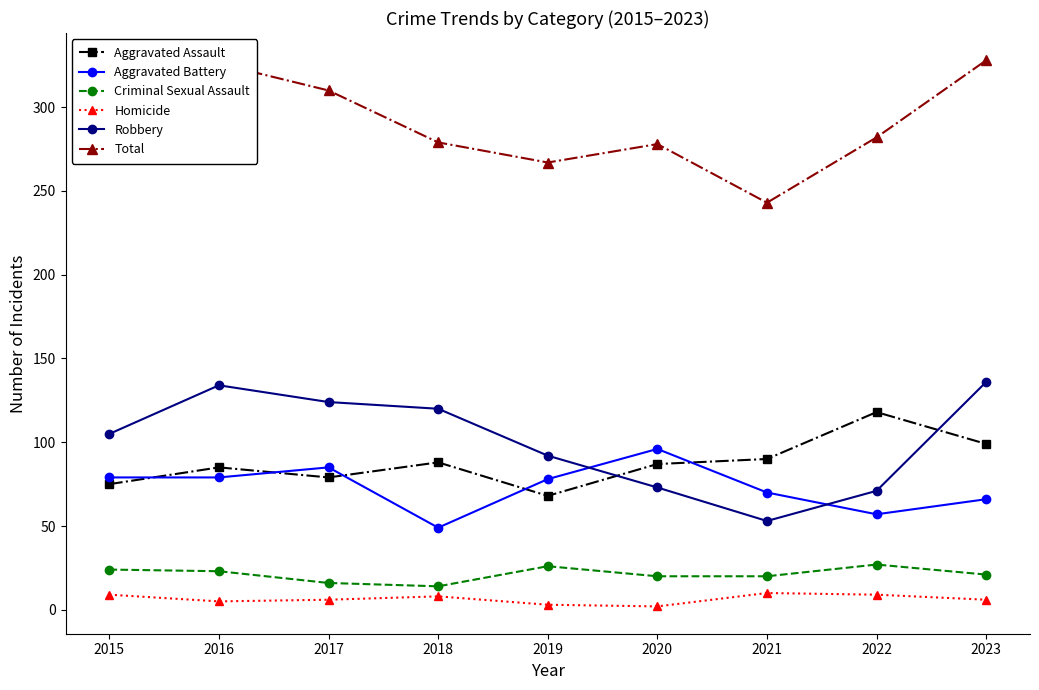

At 2018, list the series in order from smallest to largest.

Homicide, Criminal Sexual Assault, Aggravated Battery, Aggravated Assault, Robbery, Total